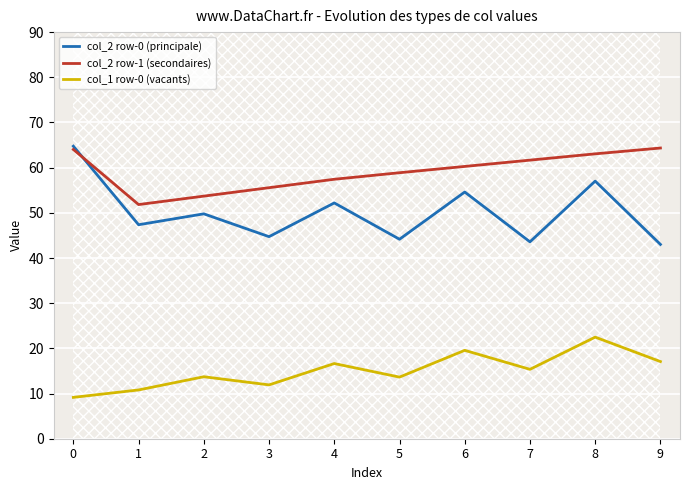

In col_2 row-0 (principale), how many points are lower than both neighbors (excluding endpoints)?

4